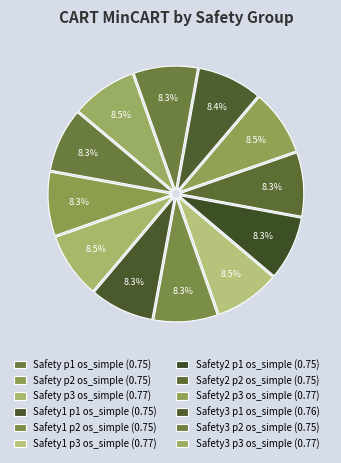

What is the smallest slice in the pie chart?

Safety p1 os_simple